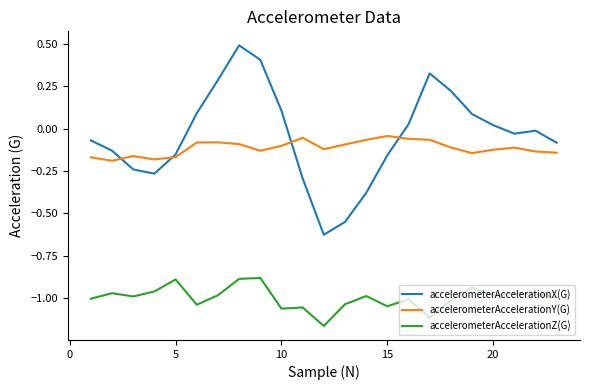

Which series has the largest total across all categories?

accelerometerAccelerationX(G)